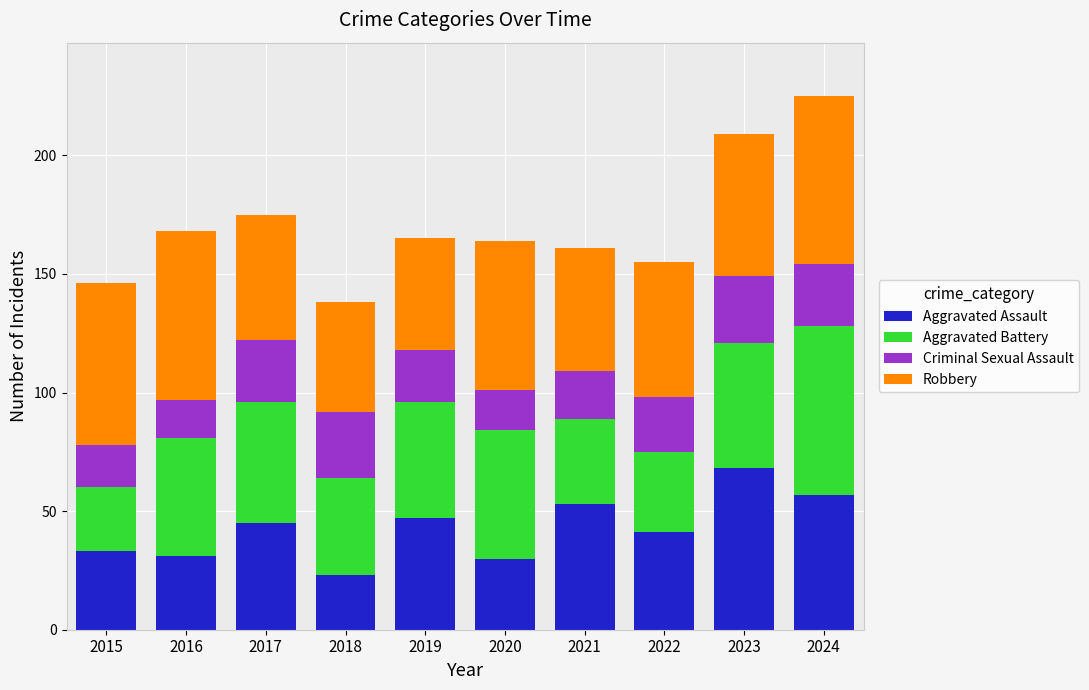

How many values in the Aggravated Assault series are below 45?

5